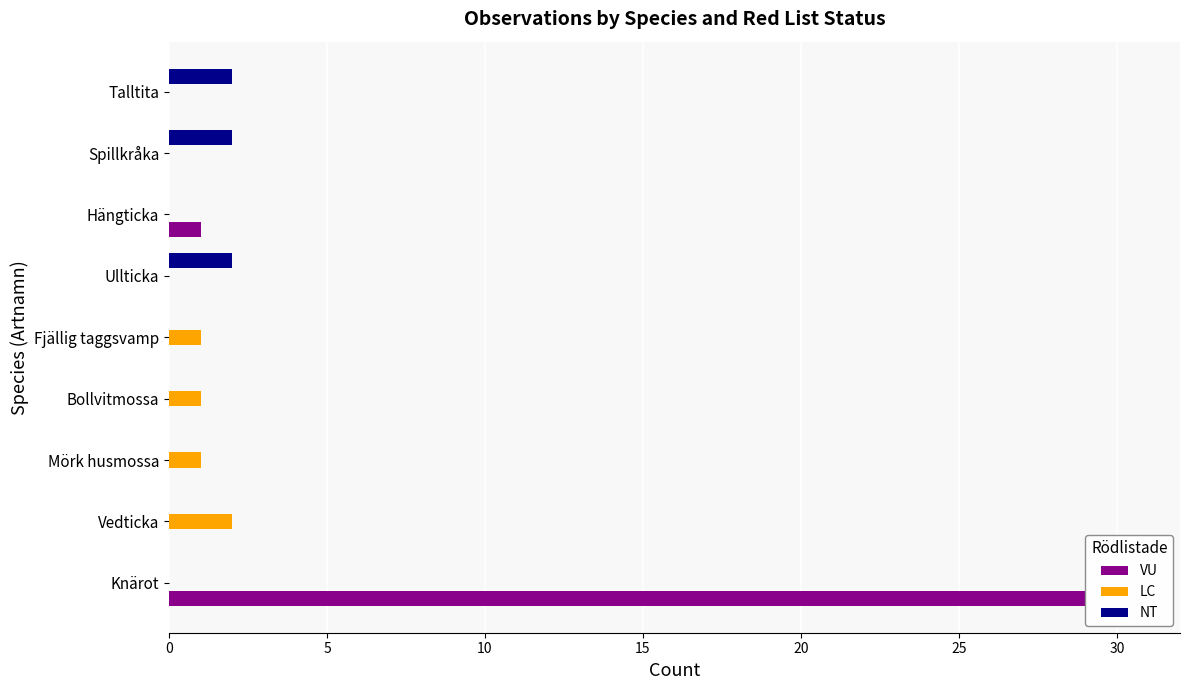

Which category has the highest value across all series?

Knärot